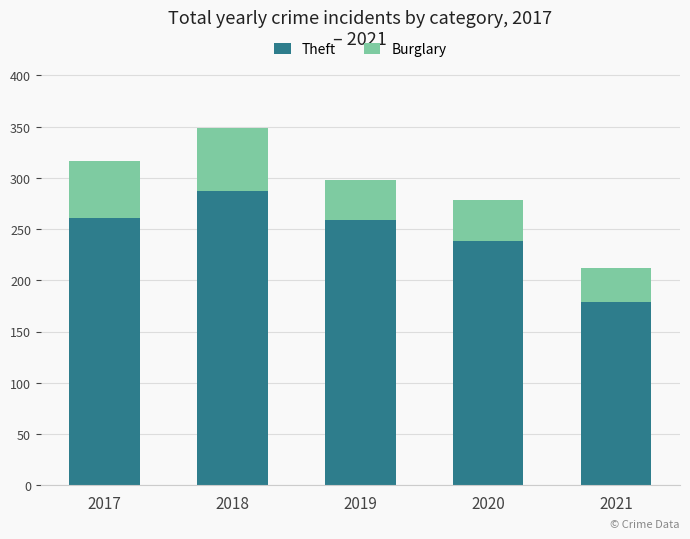

How many data points in Theft are less than 259?

2